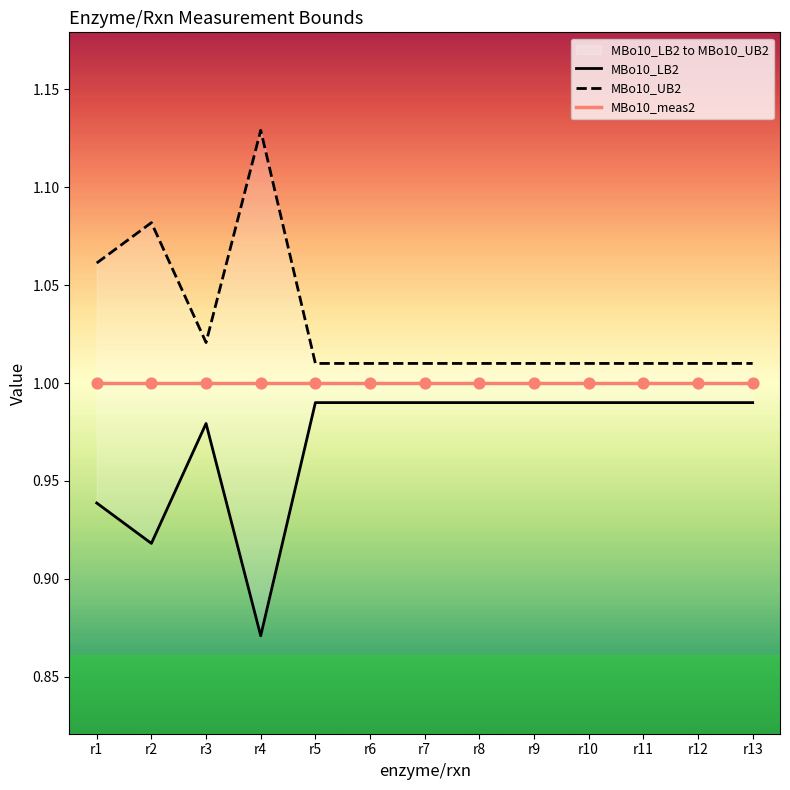

Which series contains the highest Y value?

MBo10_UB2